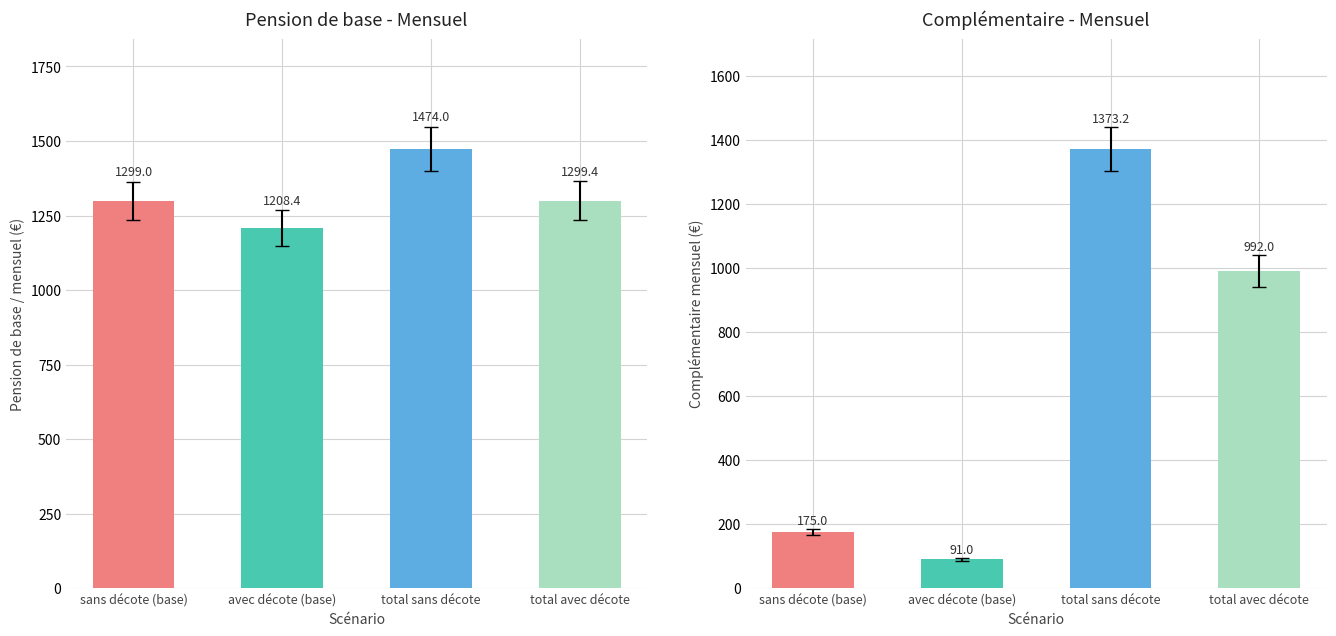

What is the sum of the pension de base / mensuel values at total avec décote and total sans décote?

2773.4